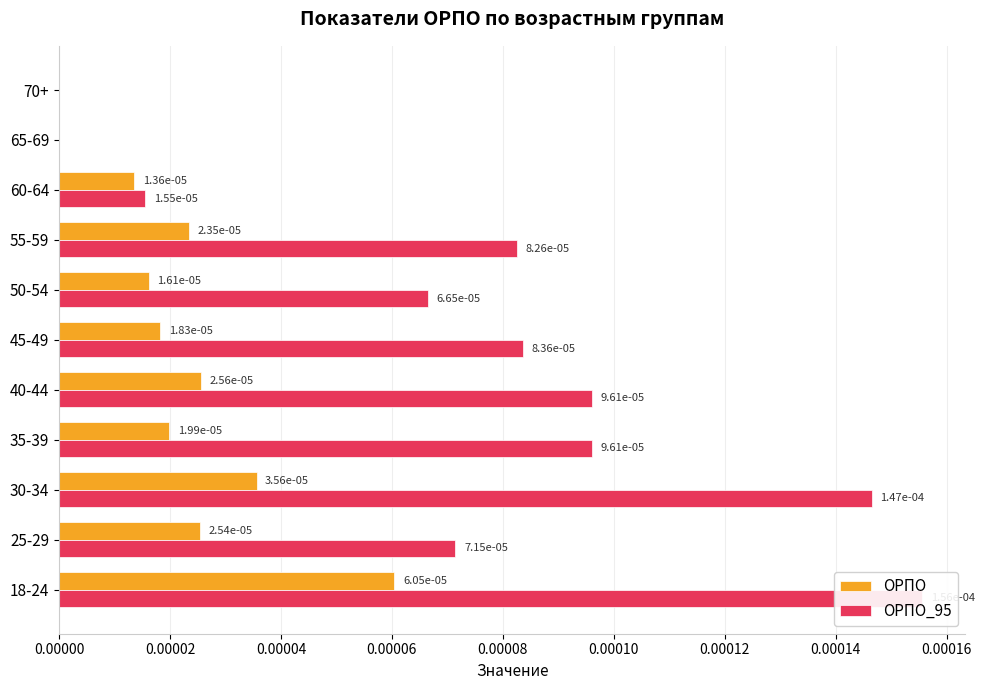

How many data points in ОРПО are above 0?

9